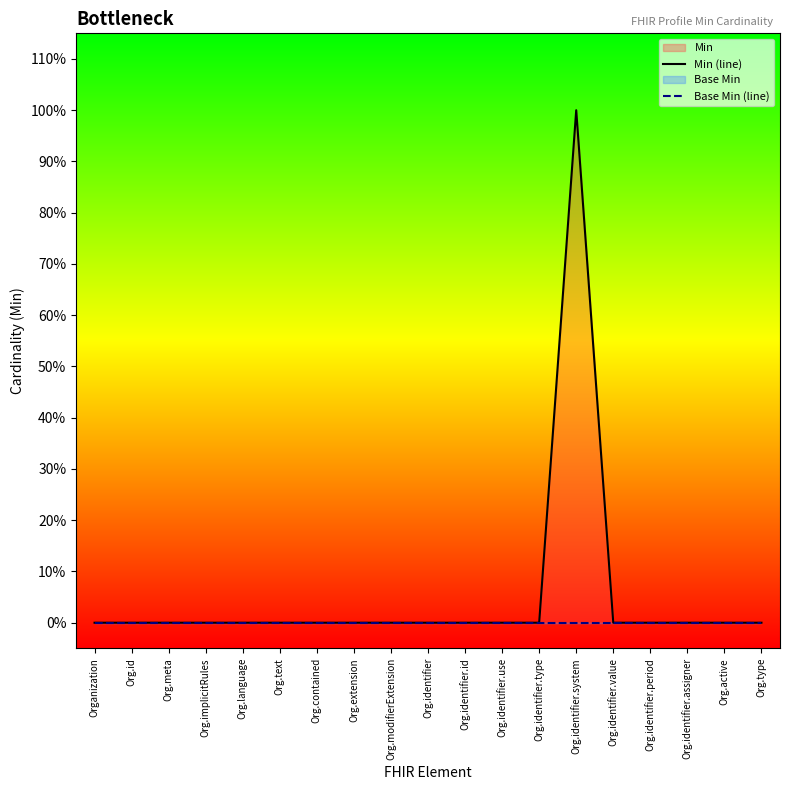

Is the value of Base Min (line) at Org.language greater than the value of Min (line) at Org.implicitRules?

No